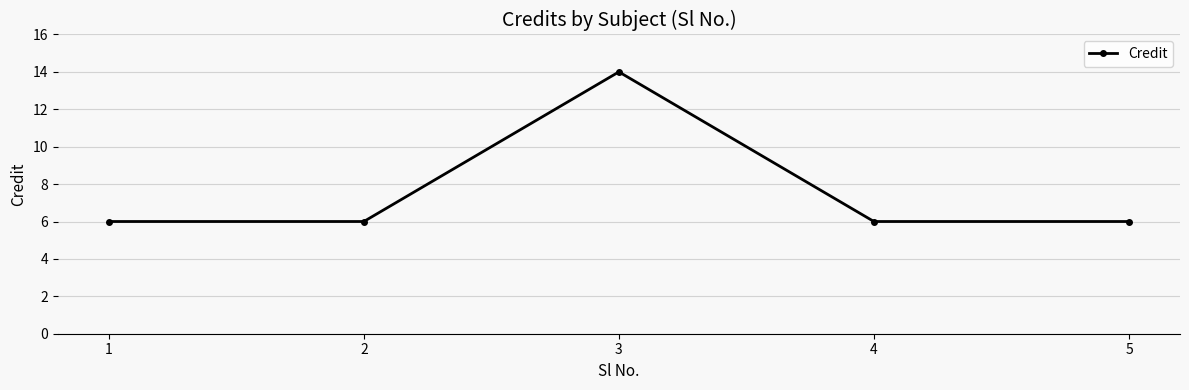

What is the difference between the maximum and minimum values?

8